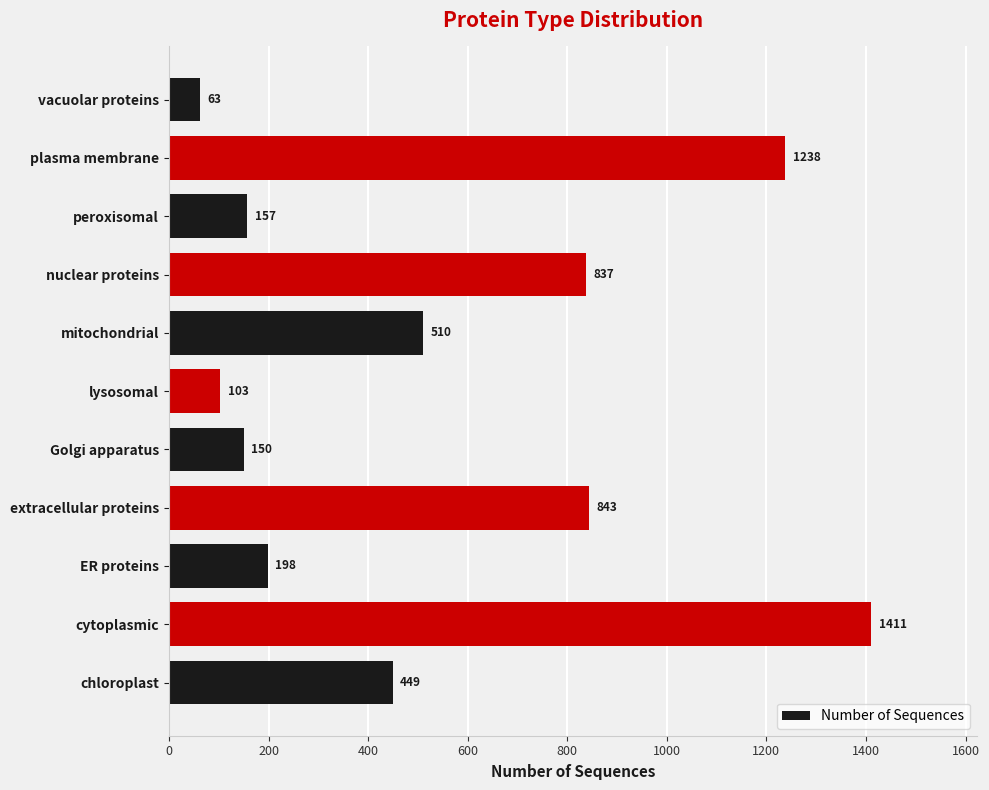

How many data points are less than 449?

5